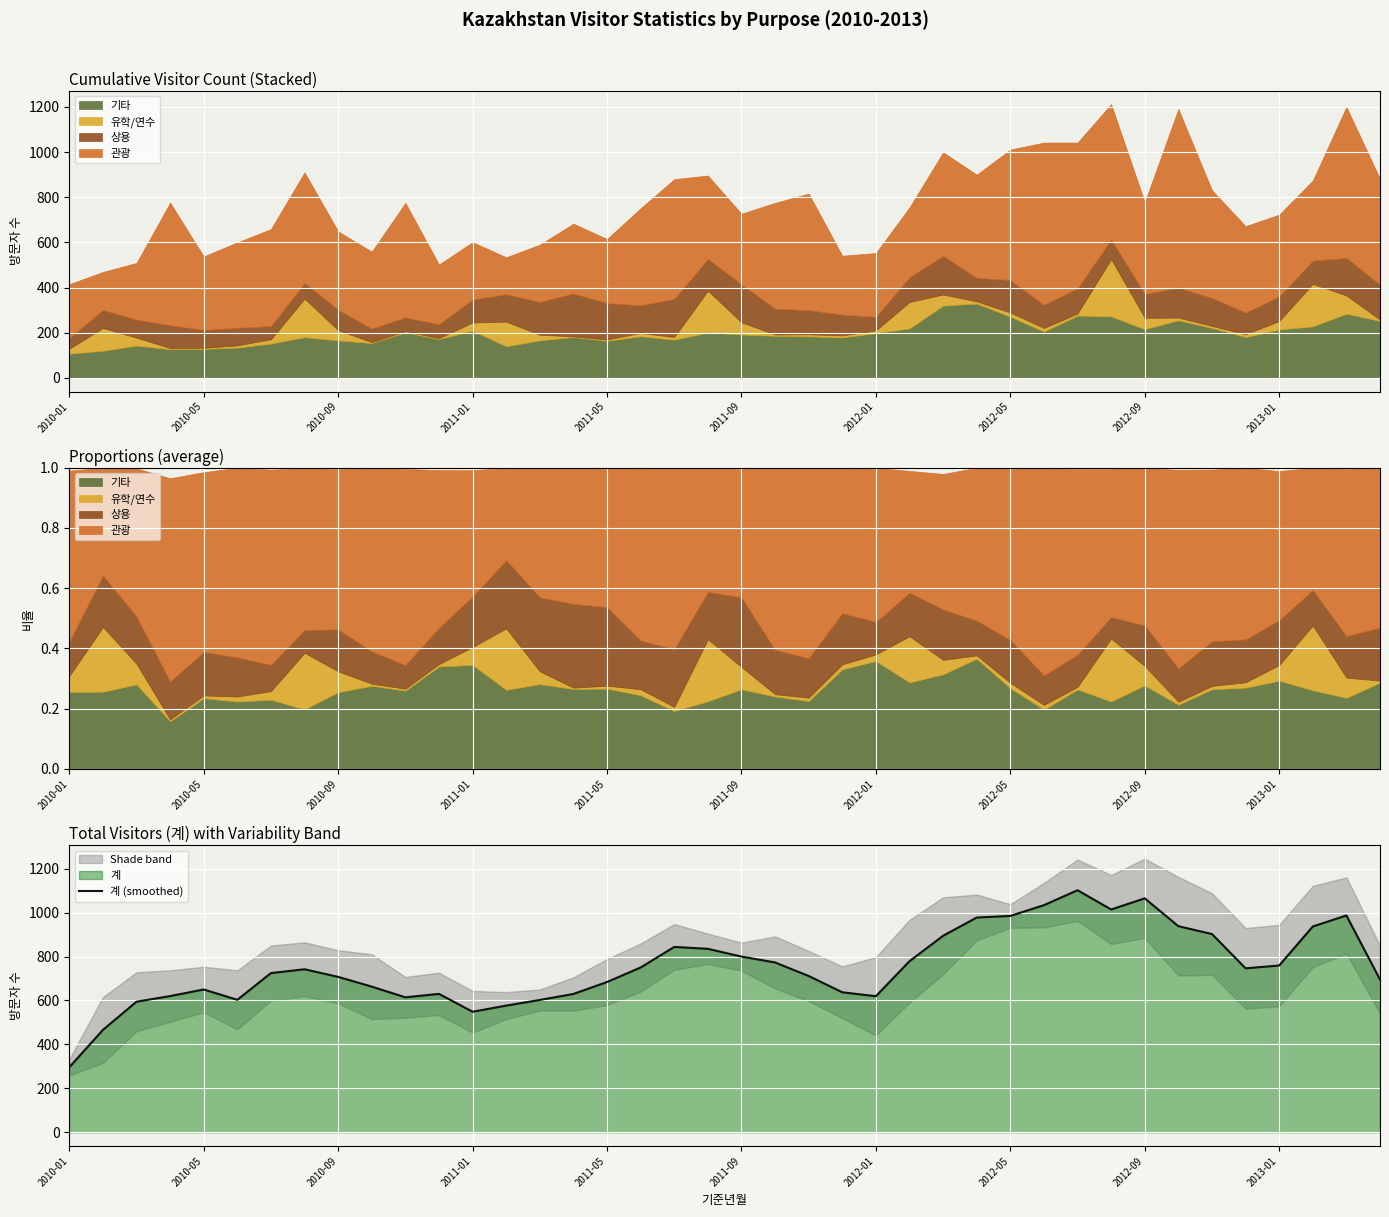

At which label is the value closest to 698?

39